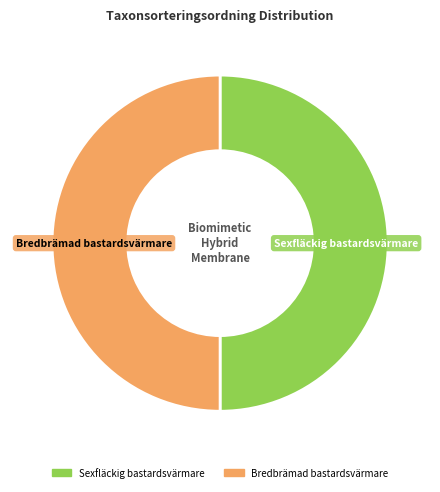

Approximately how many times larger is the value at Sexfläckig bastardsvärmare compared to Bredbrämad bastardsvärmare?

1.0